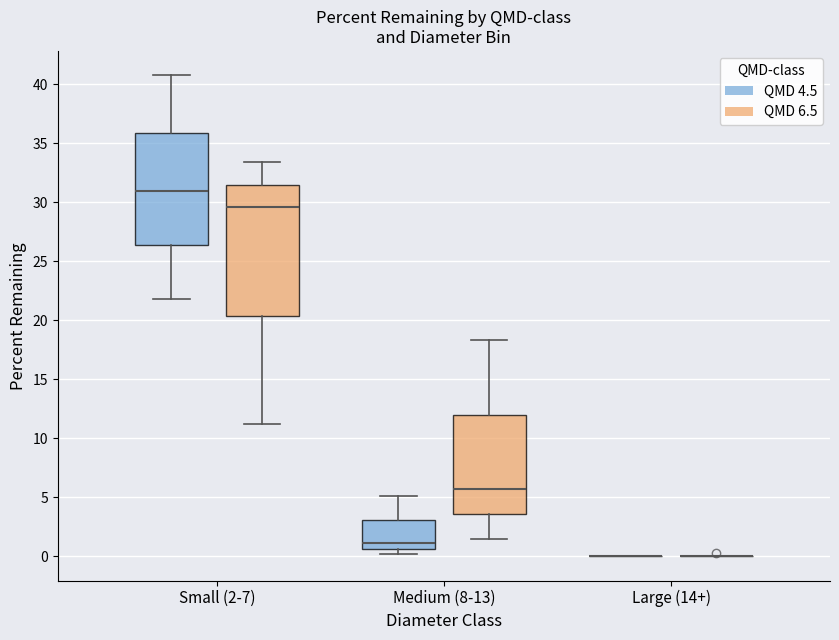

Which box is the tallest, from its lower edge to its upper edge?

Small (2-7) (QMD 6.5)